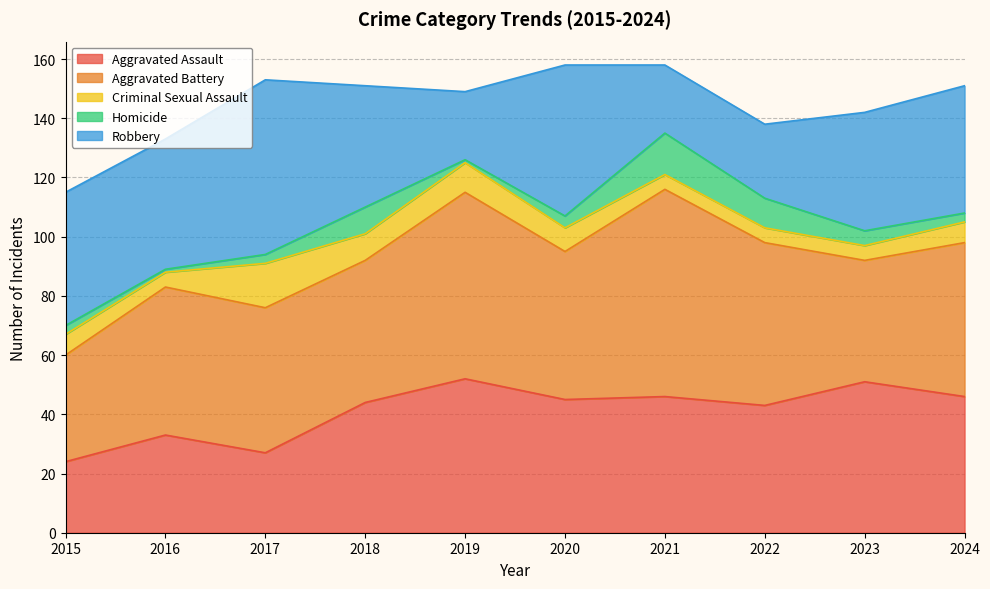

Does the chart have visible grid lines?

Yes